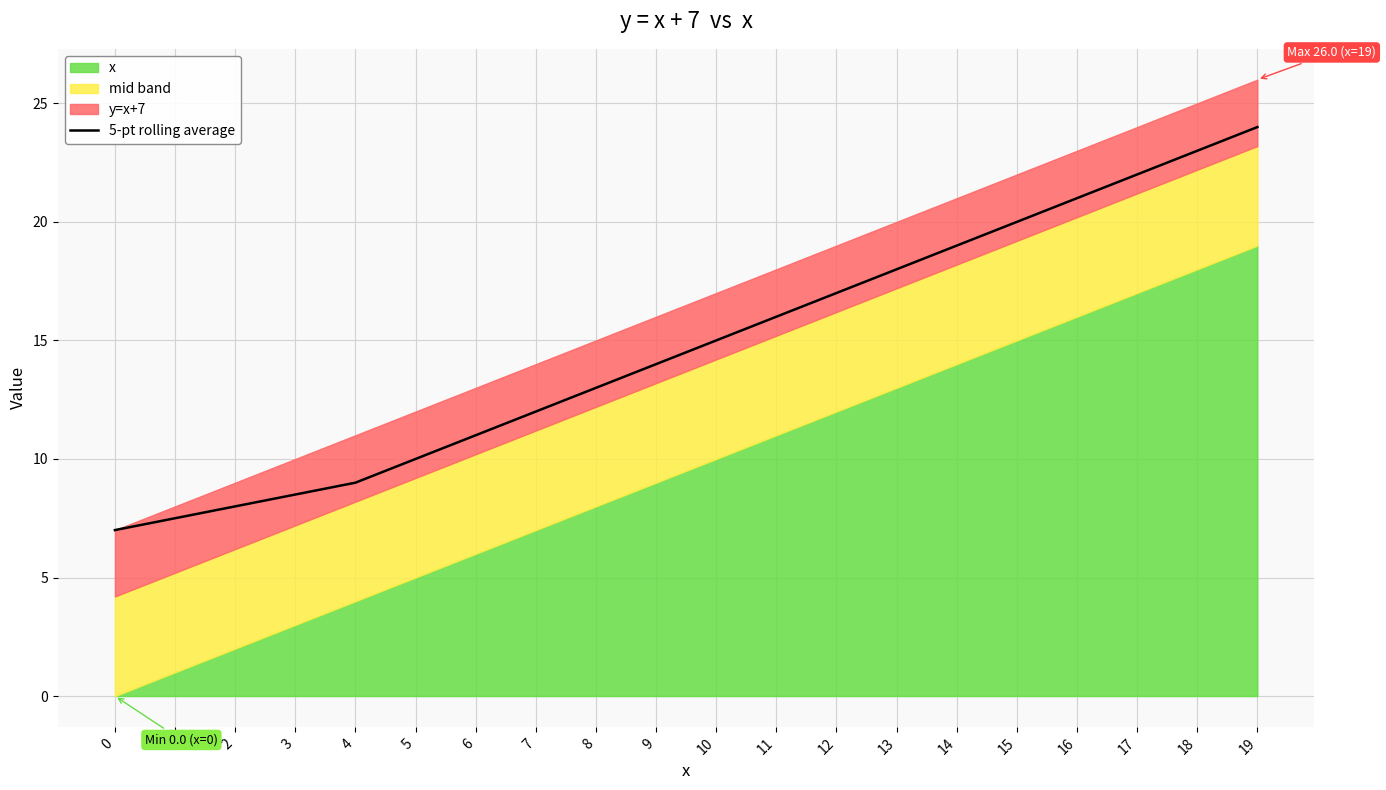

Where is the data nearest to the value 15?

10